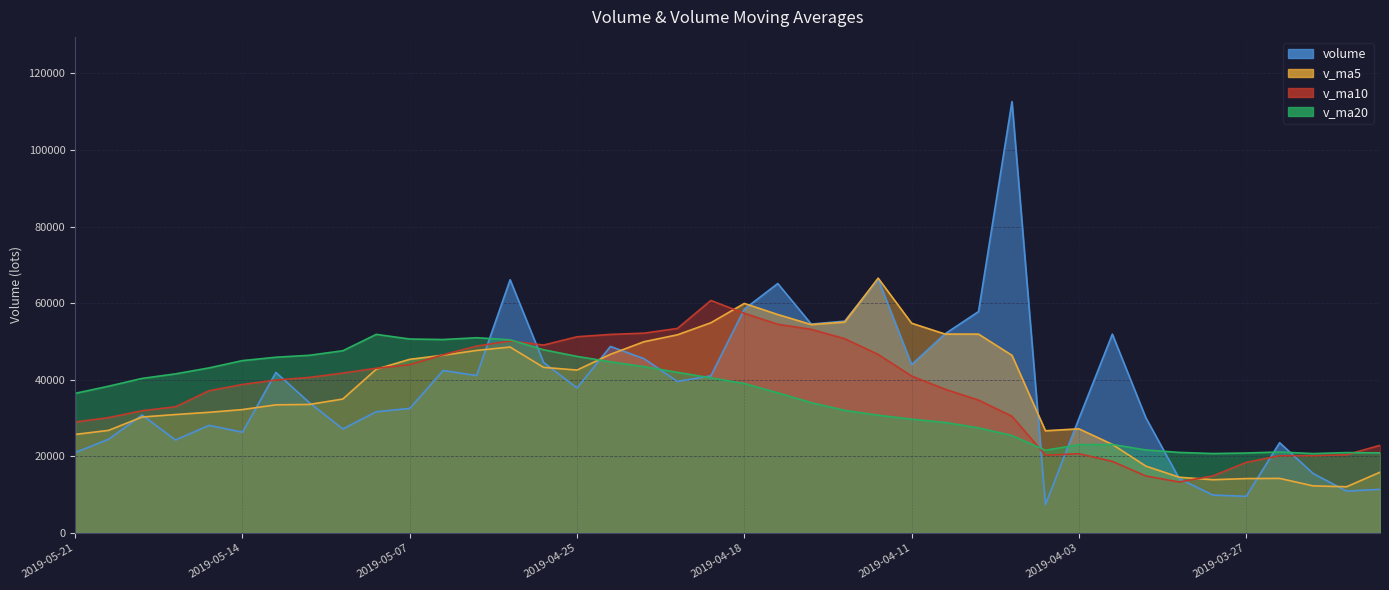

Is it true that v_ma10 equals 66885.8 at 2019-04-15?

False